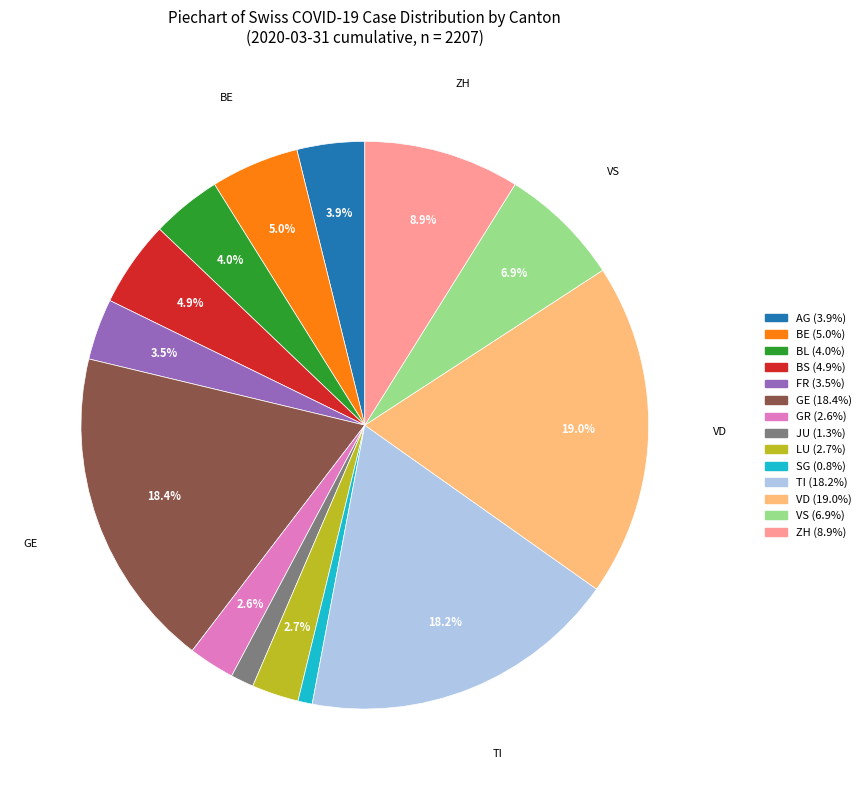

Is there any slice that represents more than half of the pie?

No